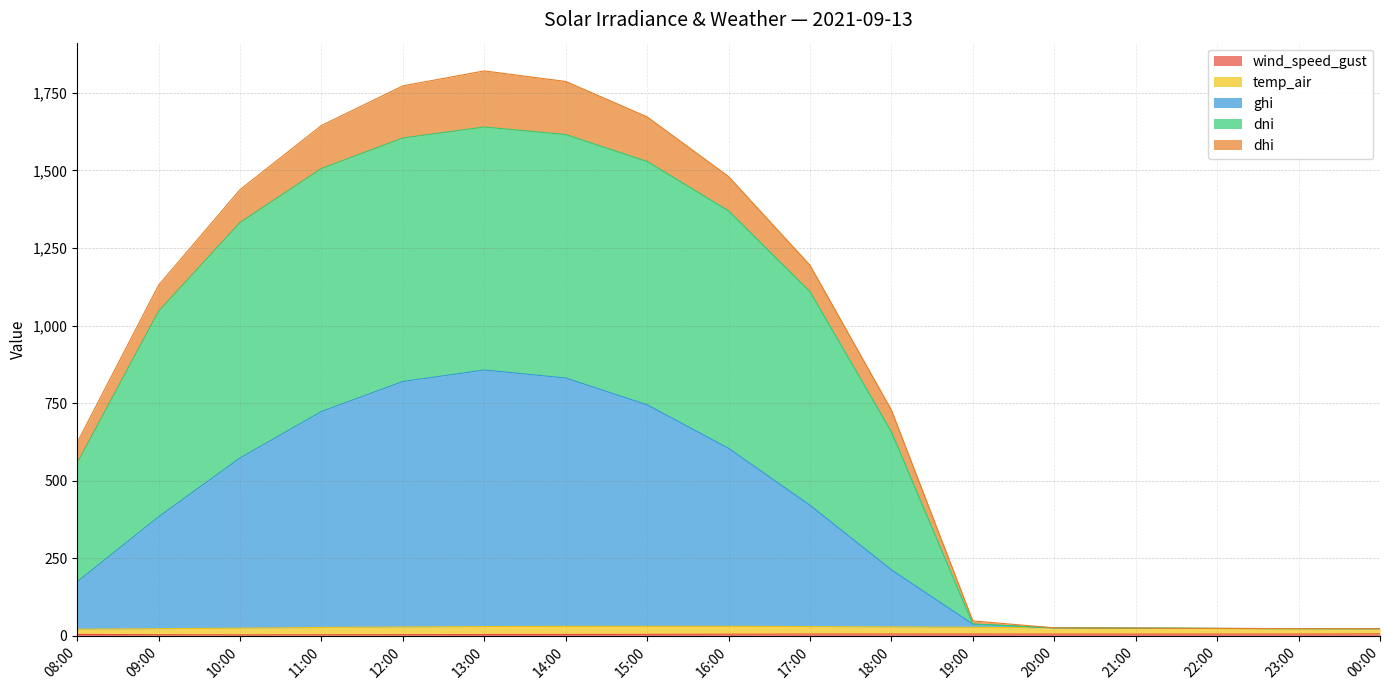

What is the sum of all wind_speed_gust values?

76.4